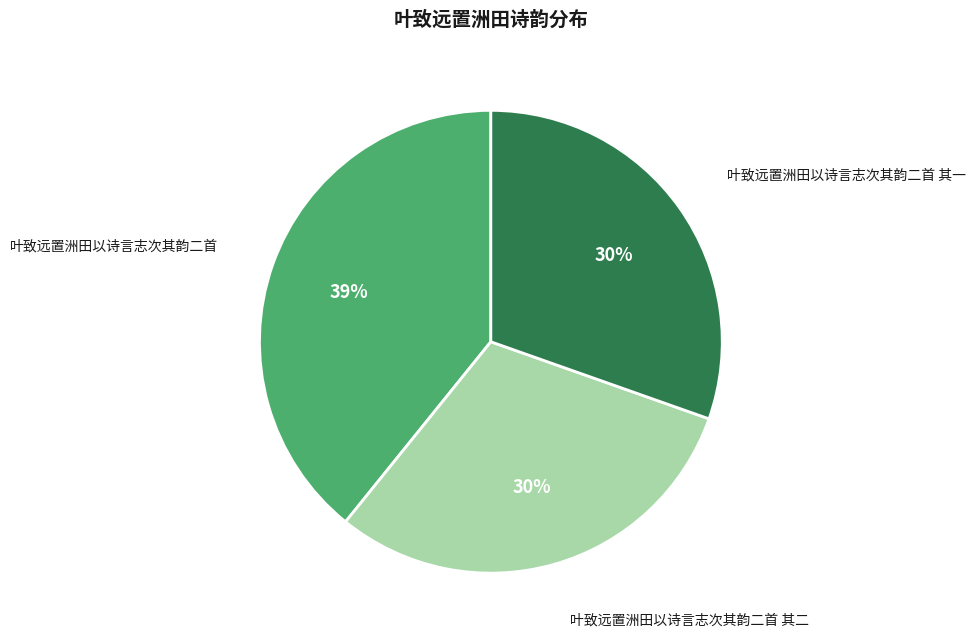

To the nearest percent, what is the combined percentage of 叶致远置洲田以诗言志次其韵二首 其二 and 叶致远置洲田以诗言志次其韵二首 其一?

61%